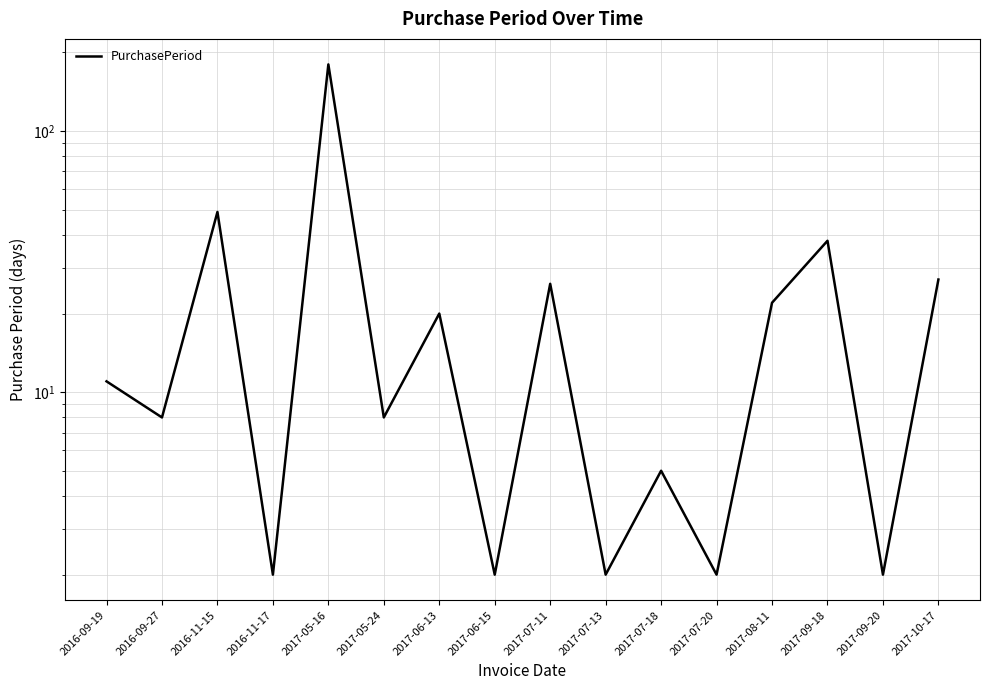

Between 2017-06-15 and 2017-05-16, which is larger?

2017-05-16